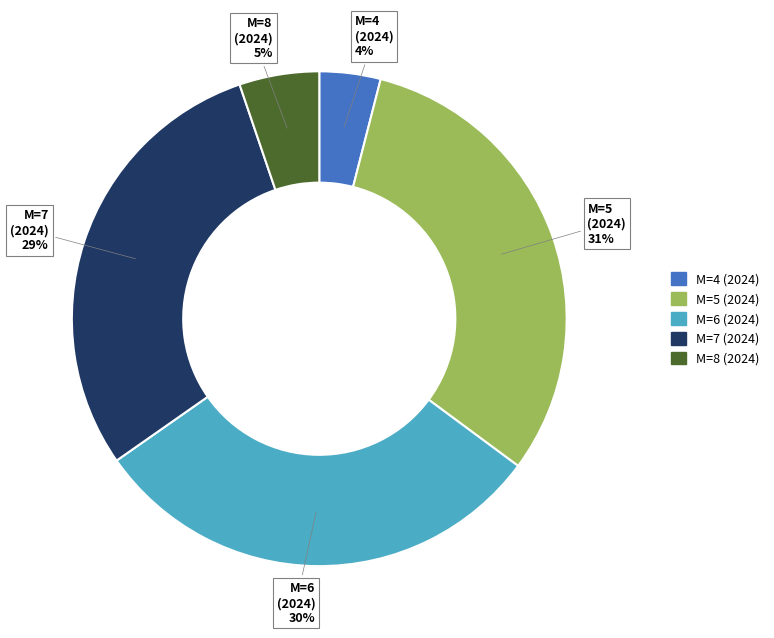

Is the sum of M=5 (2024) and M=6 (2024) greater than half?

Yes